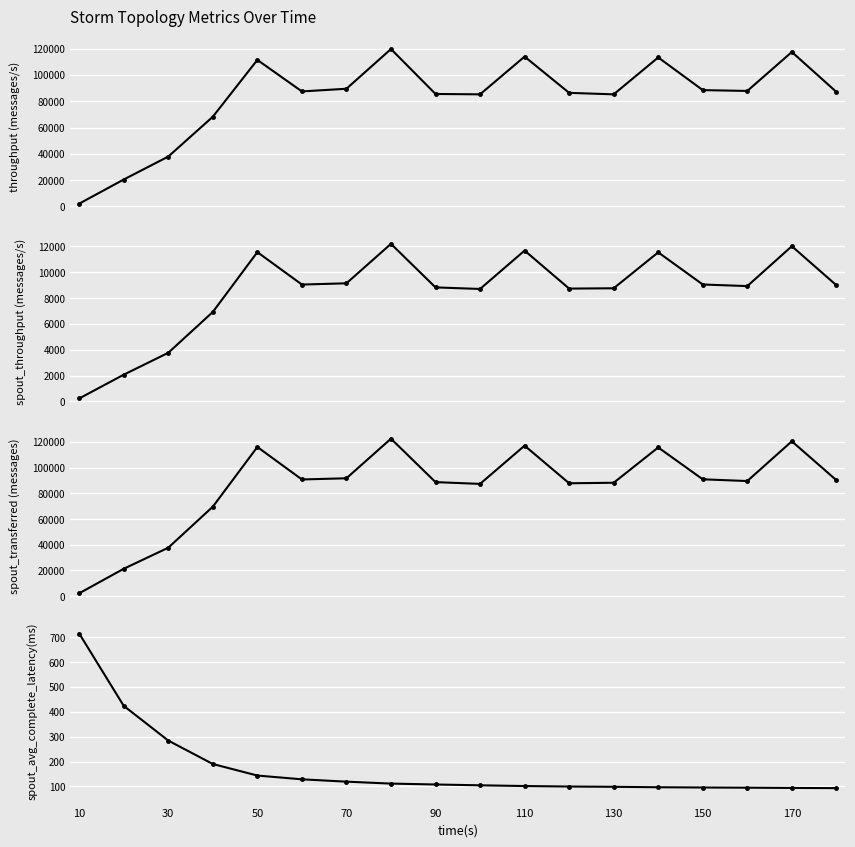

How many data points in throughput (messages/s) are less than 87472?

9